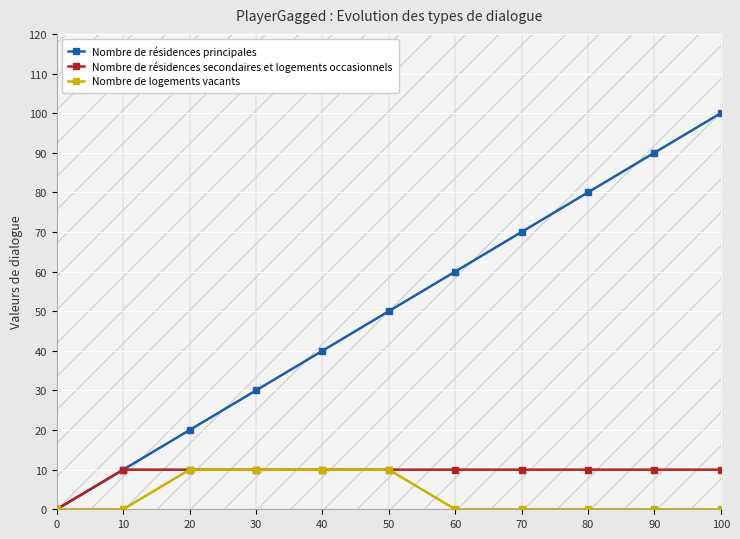

The value of Nombre de résidences secondaires et logements occasionnels at 70 is 10. True or false?

True